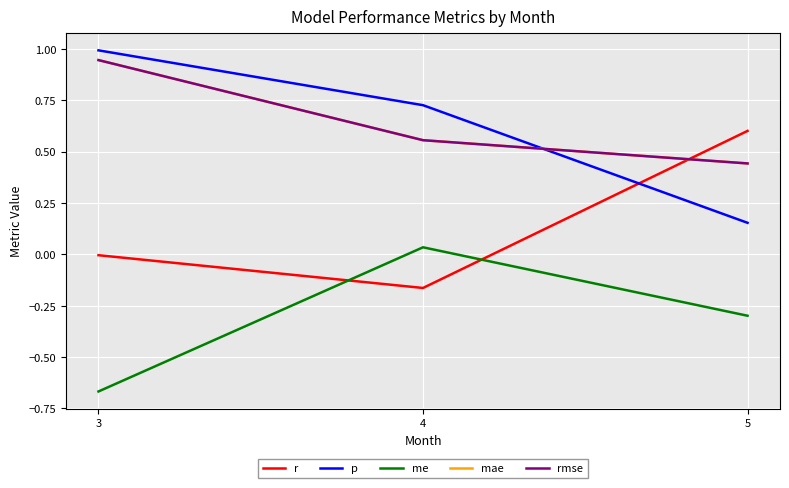

How many lines are shown in the chart?

5